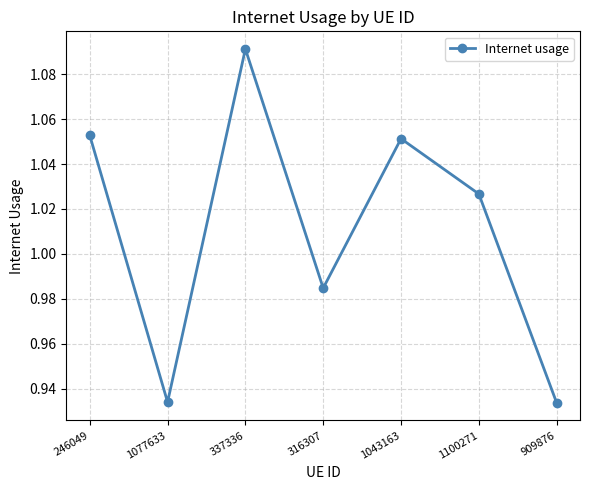

True or false: the data shows 0.4 at 246049.

False